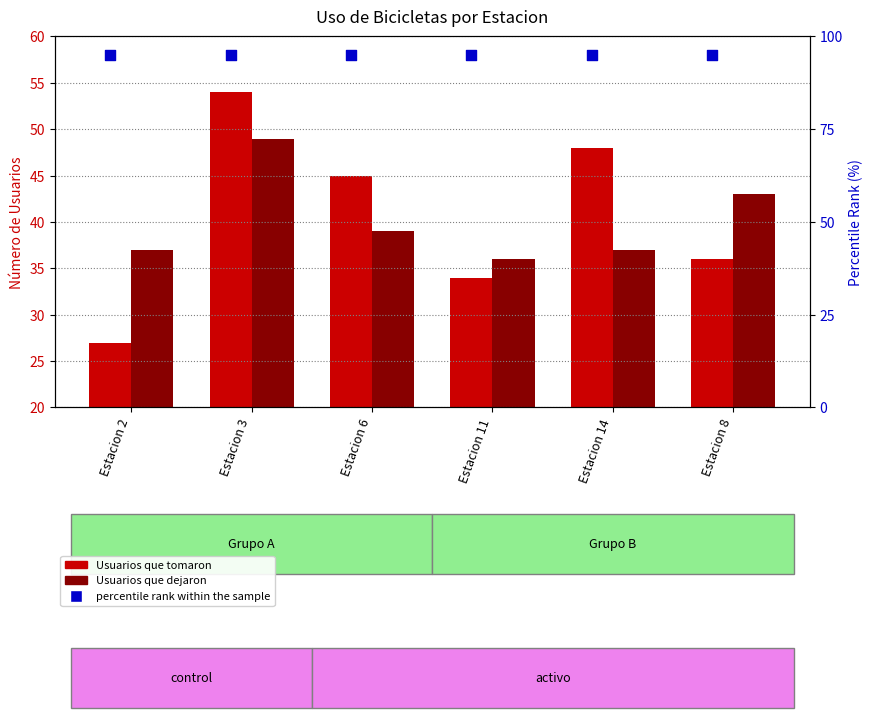

Which series has the largest total across all categories?

percentile rank within the sample